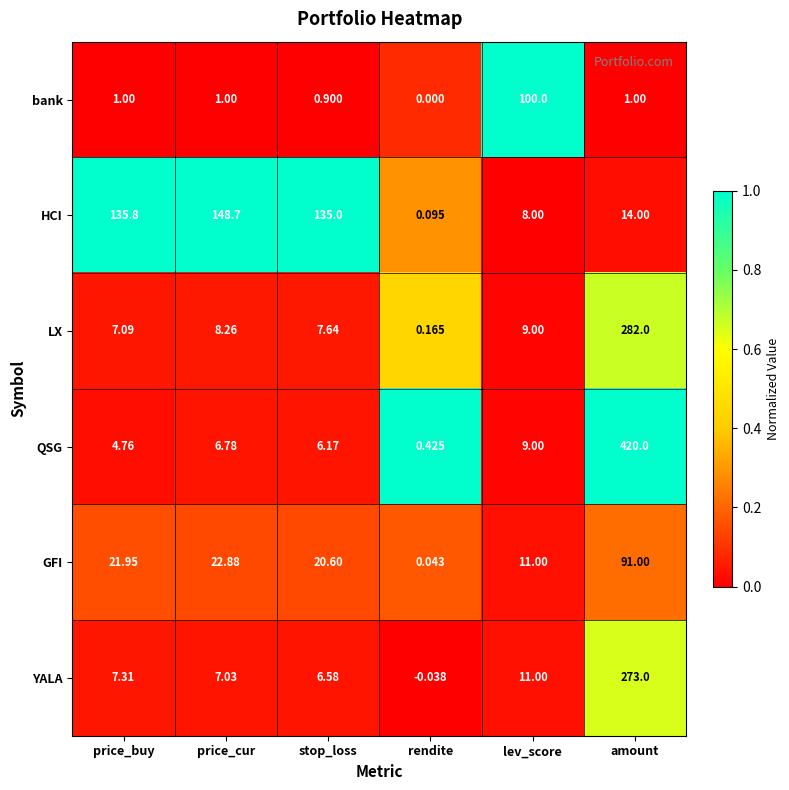

List the series in order of their peak value, lowest first.

GFI, bank, HCI, YALA, LX, QSG